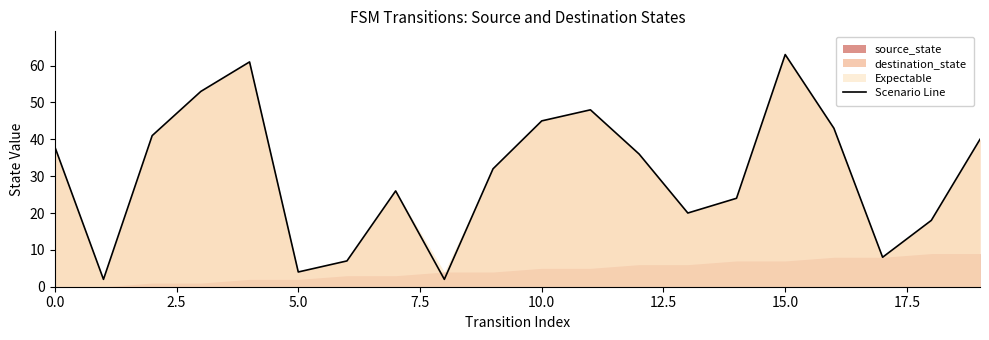

The Scenario Line series shows 4 at 5.0. True or false?

True